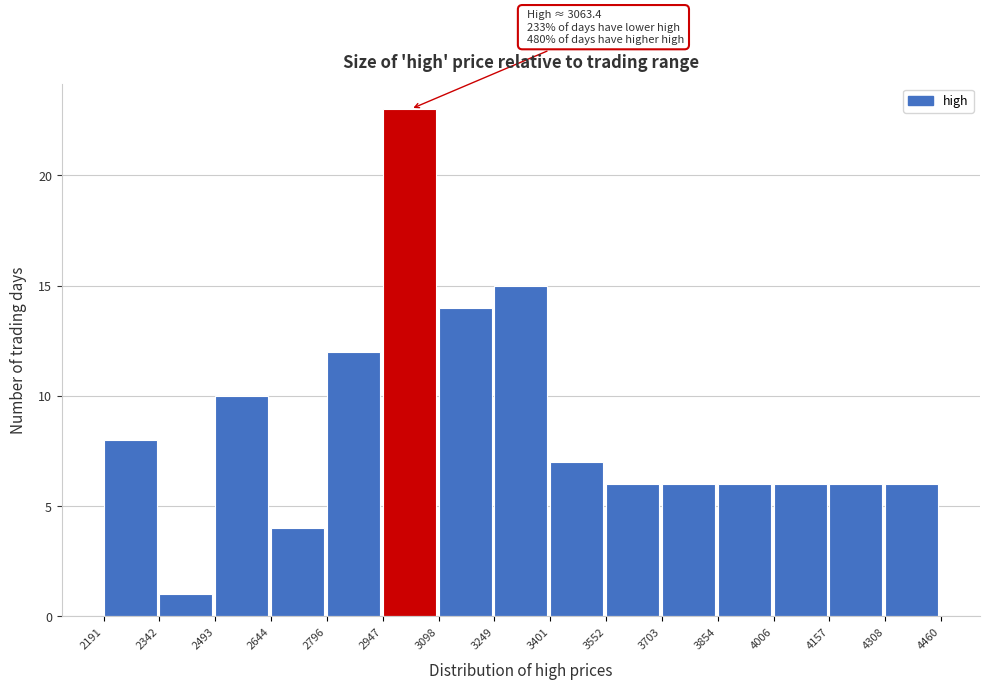

Which range on the x-axis has the tallest bar?

2947 to 3098